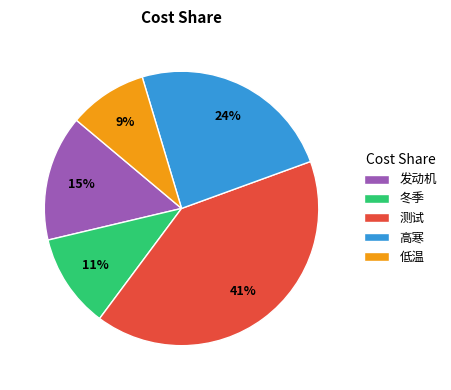

True or false: 低温 accounts for 9% of the total.

True